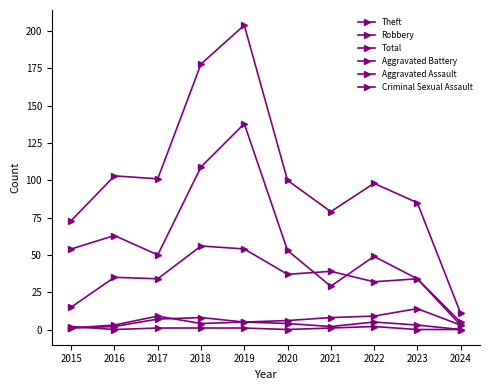

List the labels in order of Theft value, largest first.

2019, 2018, 2016, 2015, 2020, 2017, 2022, 2023, 2021, 2024